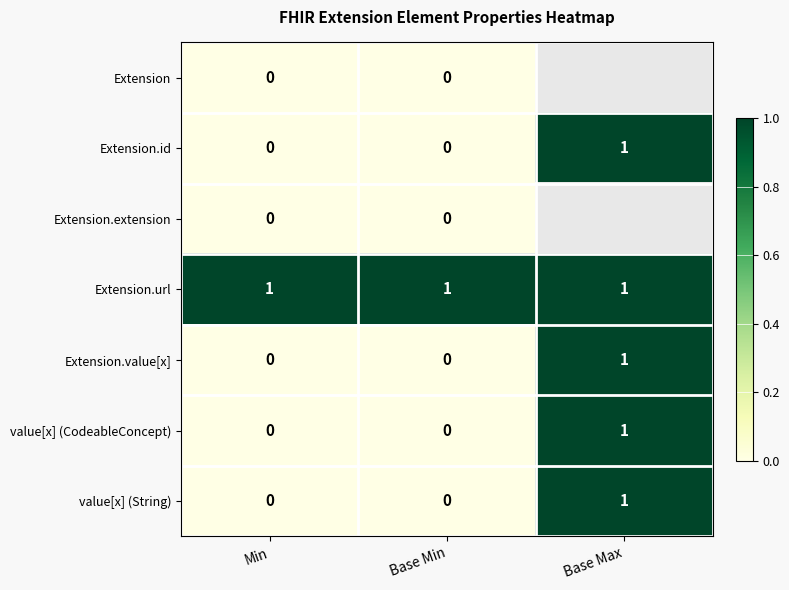

Is it true that Extension.url equals 1.5 at Min?

False